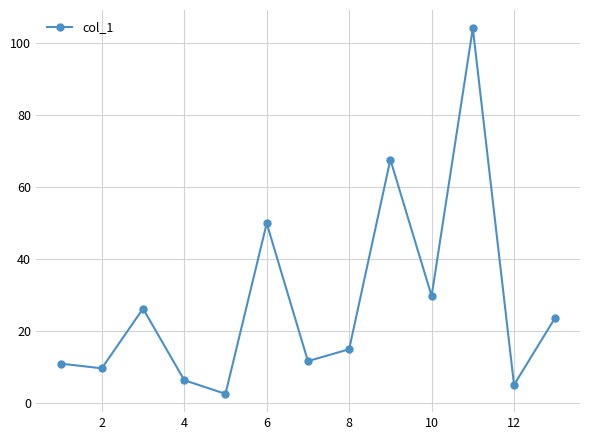

Is this an area chart (filled region under the line)?

No